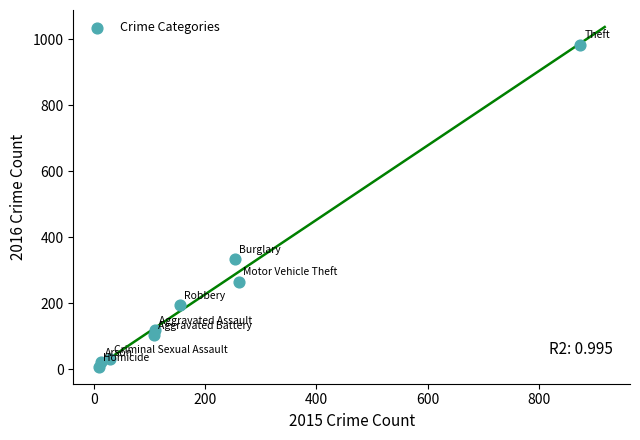

What Y value in the scatter plot is closest to 495?

333